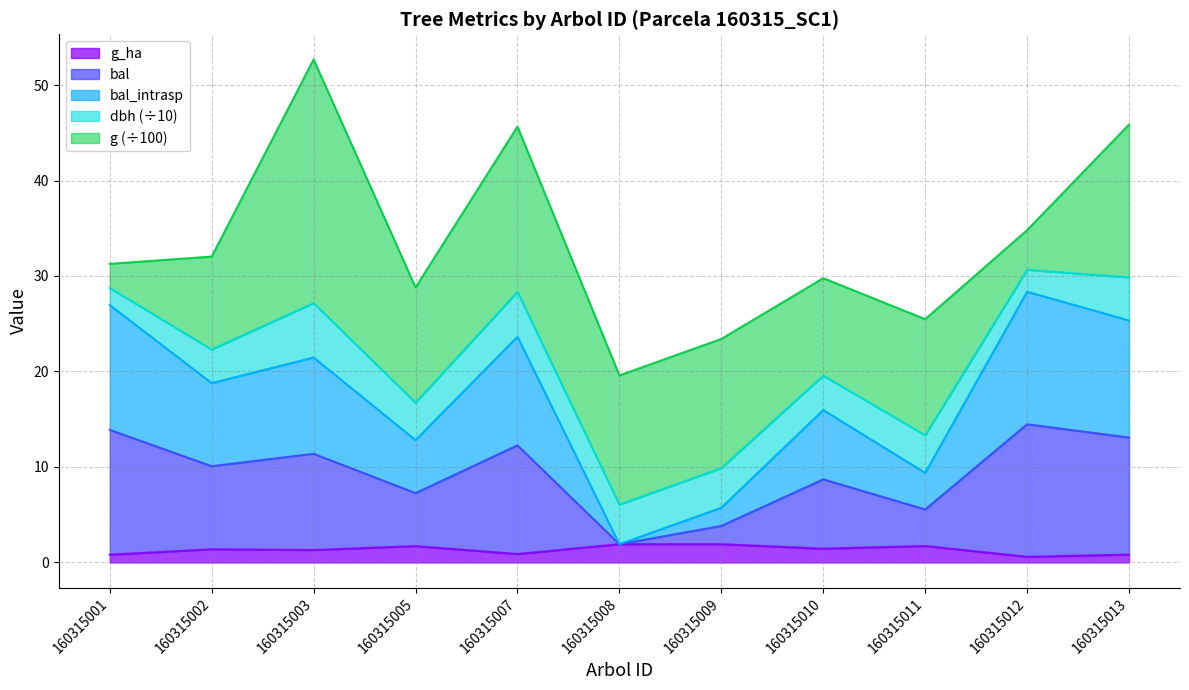

Count the number of categories in the chart.

11